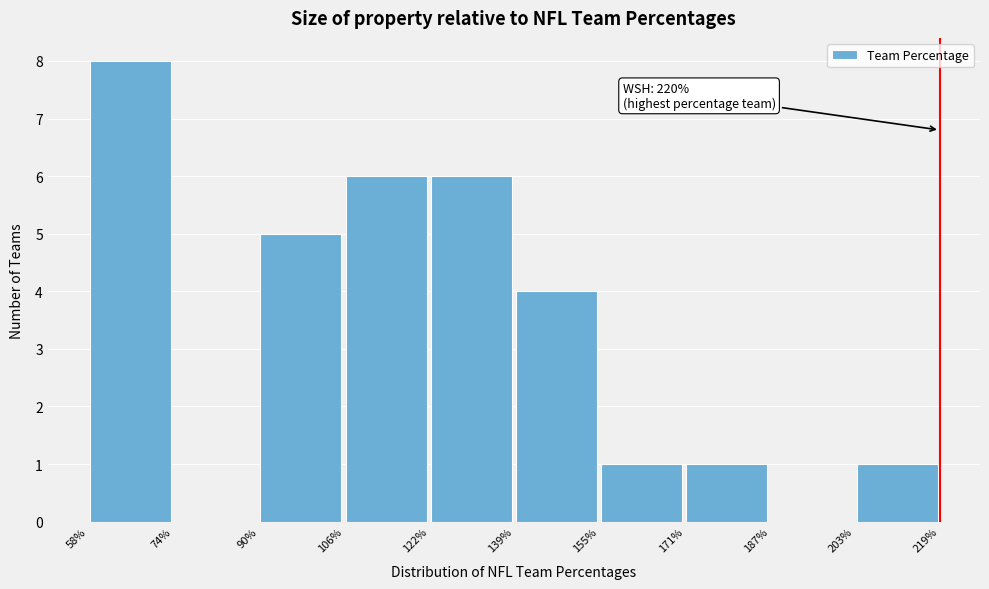

Which range on the x-axis has the tallest bar?

58% to 74%